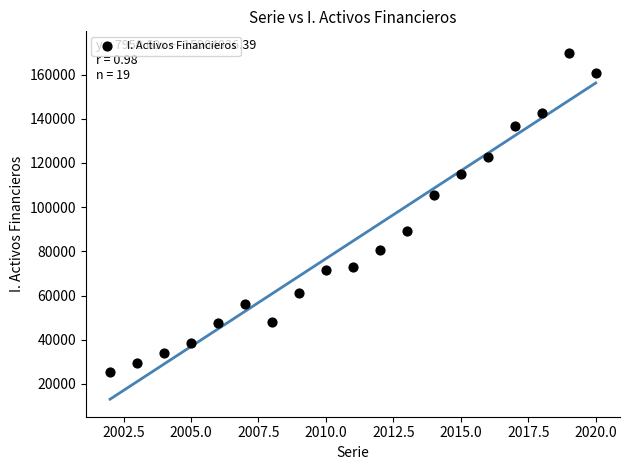

What is the range of X values (max minus min)?

18